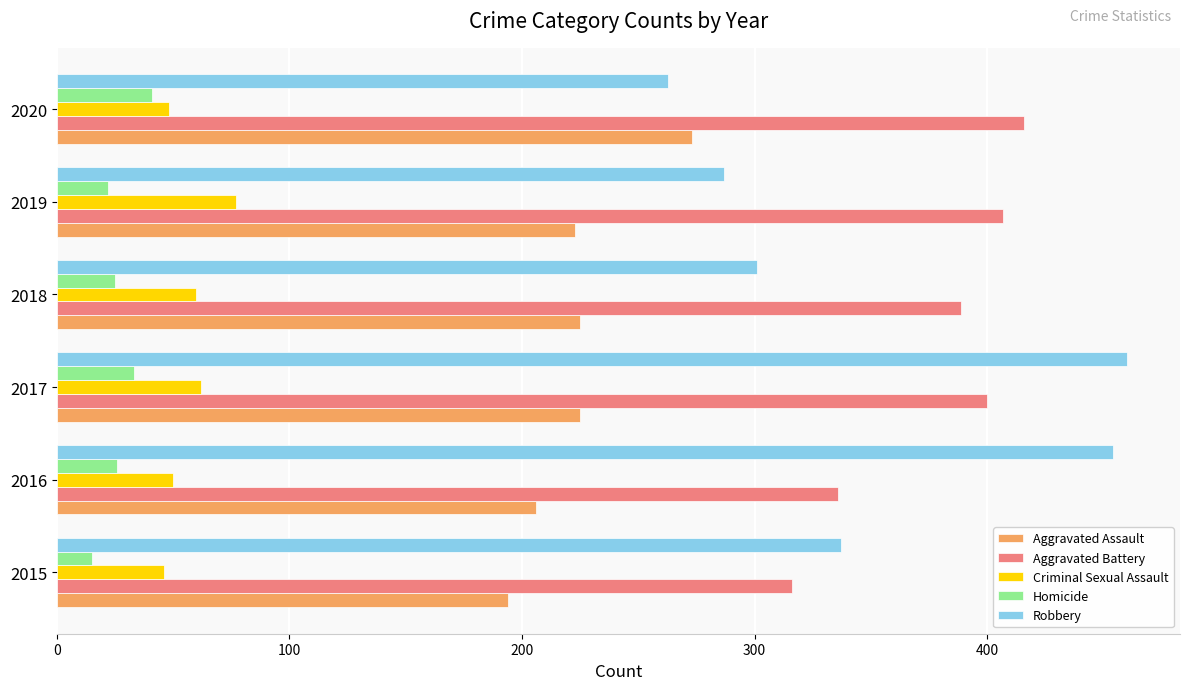

Rank the series by their maximum value, from lowest to highest.

Homicide, Criminal Sexual Assault, Aggravated Assault, Aggravated Battery, Robbery